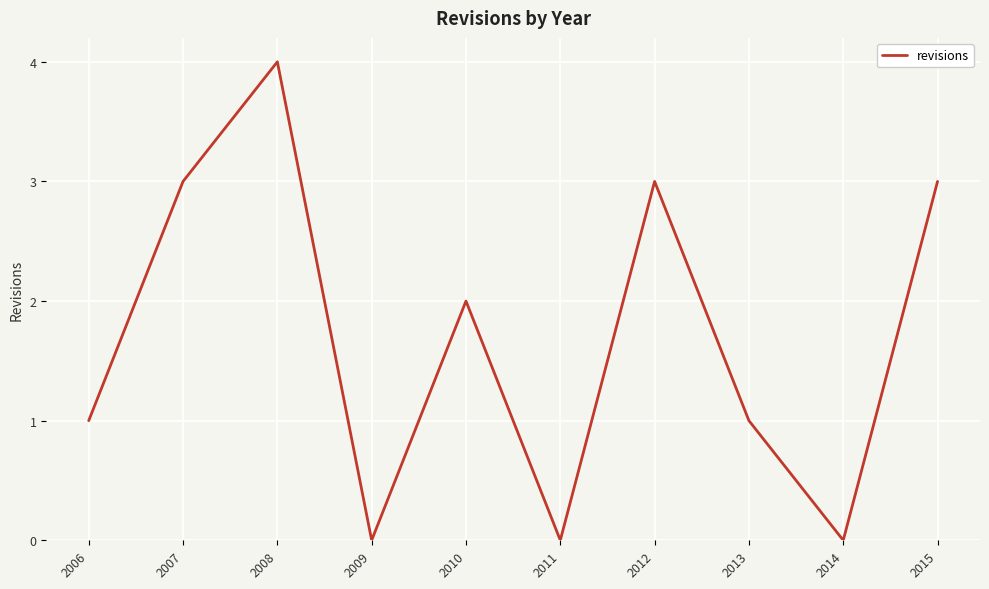

Between 2006 and 2011, which is larger?

2006